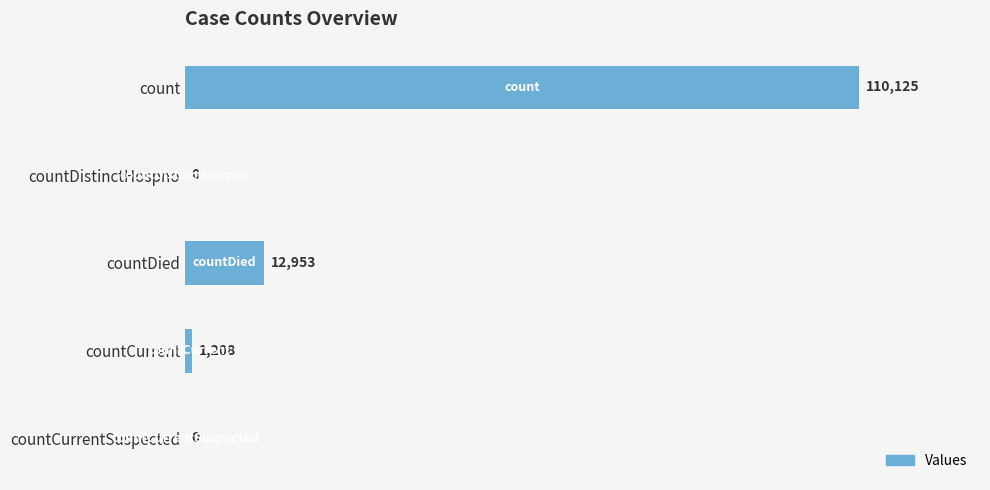

How many distinct data groups are displayed?

1